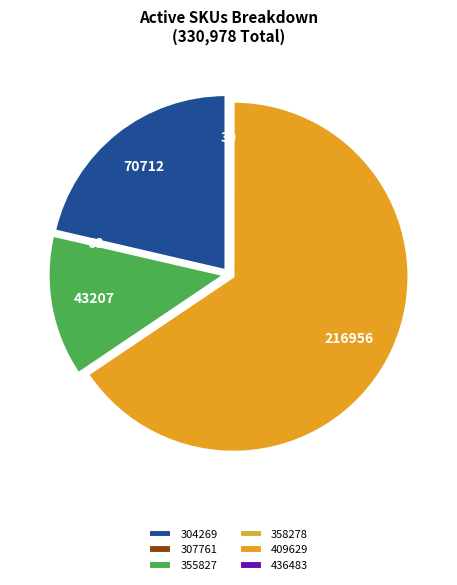

Count the number of slices in the pie.

6